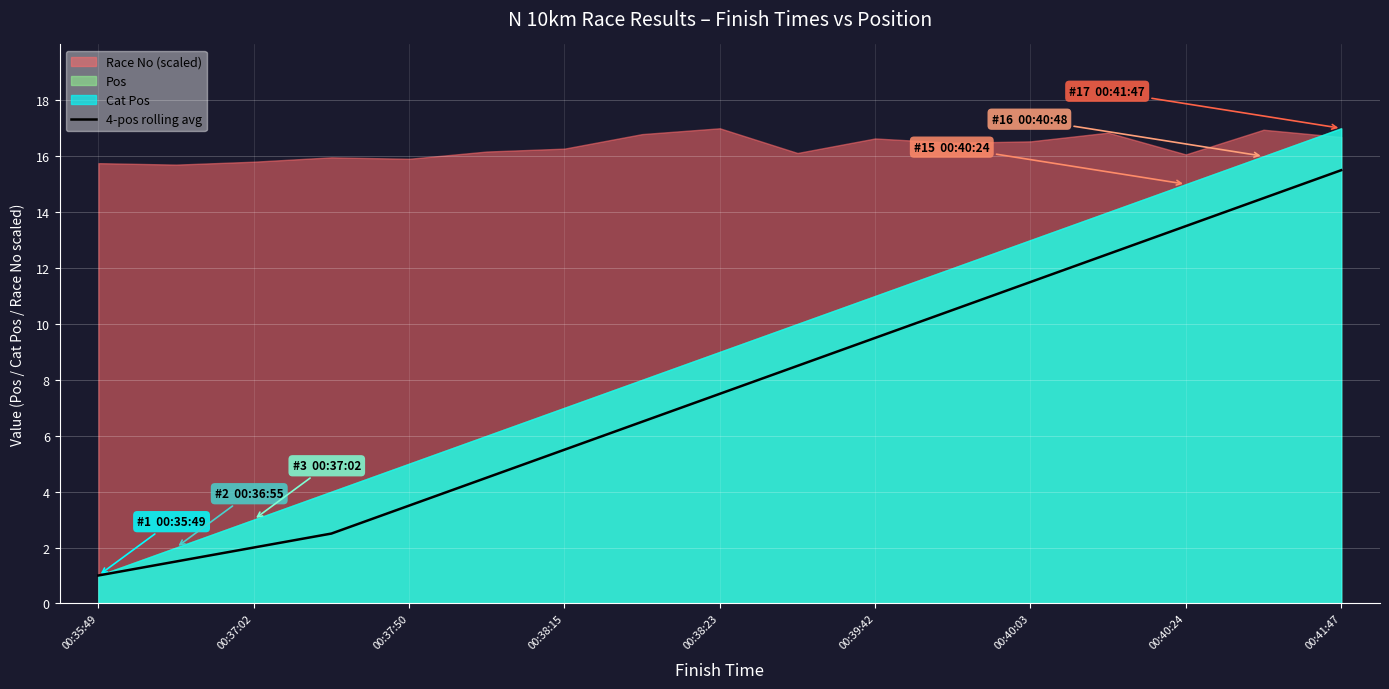

How many lines are shown in the chart?

1